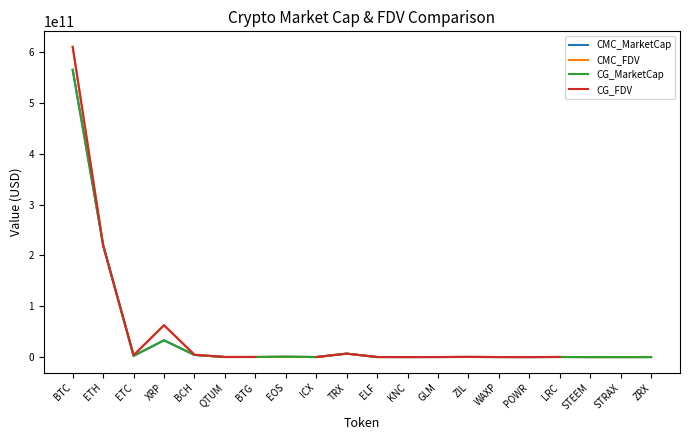

The value of CG_FDV at LRC is 298881341.0. True or false?

True